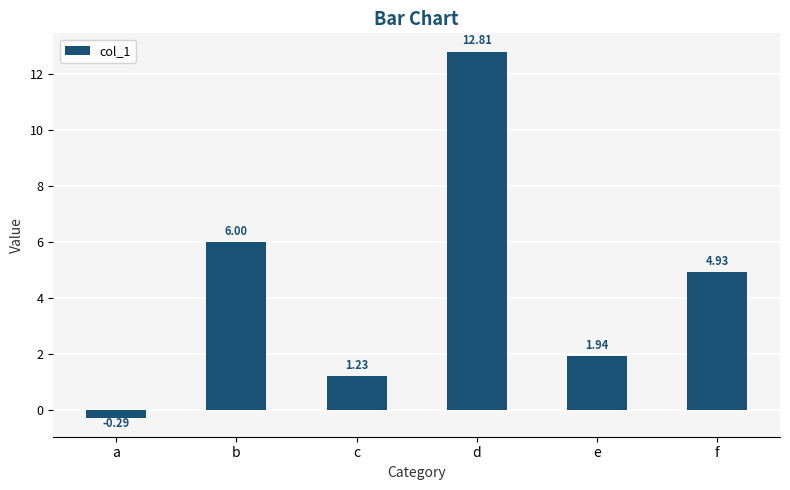

Count the number of categories in the chart.

6